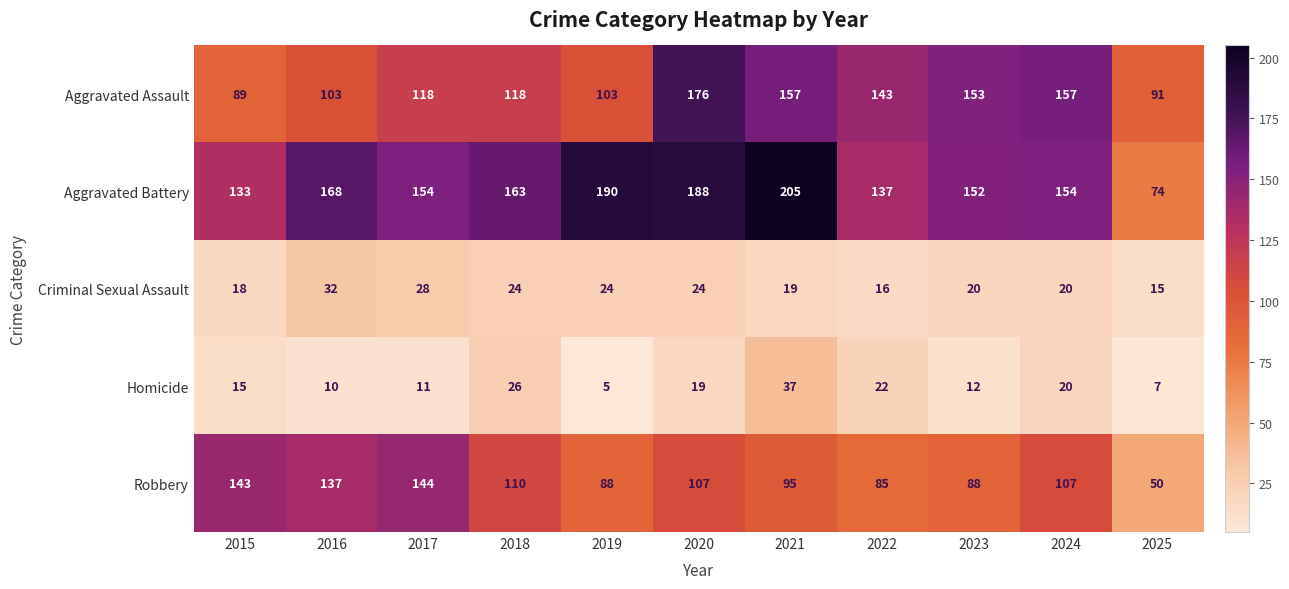

How many categories are shown in the chart?

11